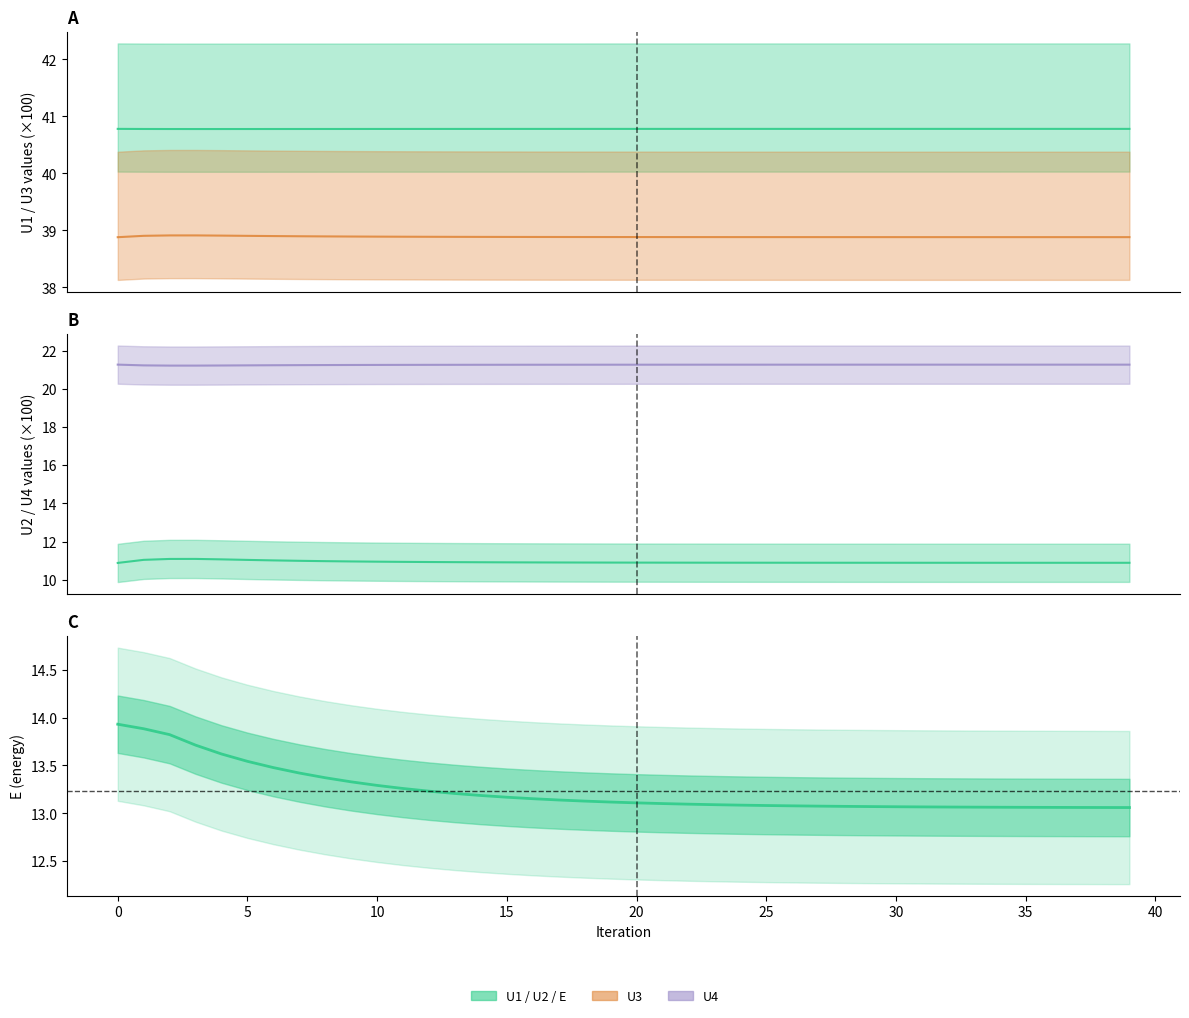

What is the average value?

13.2